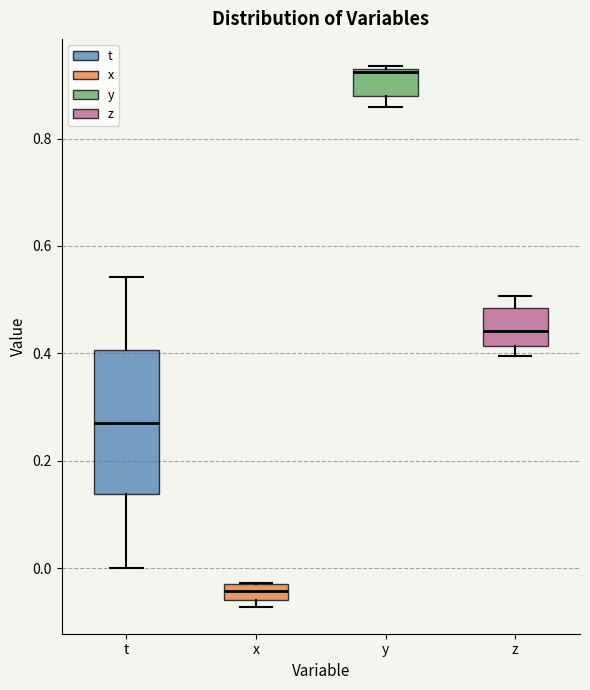

Which box has the highest median line?

y